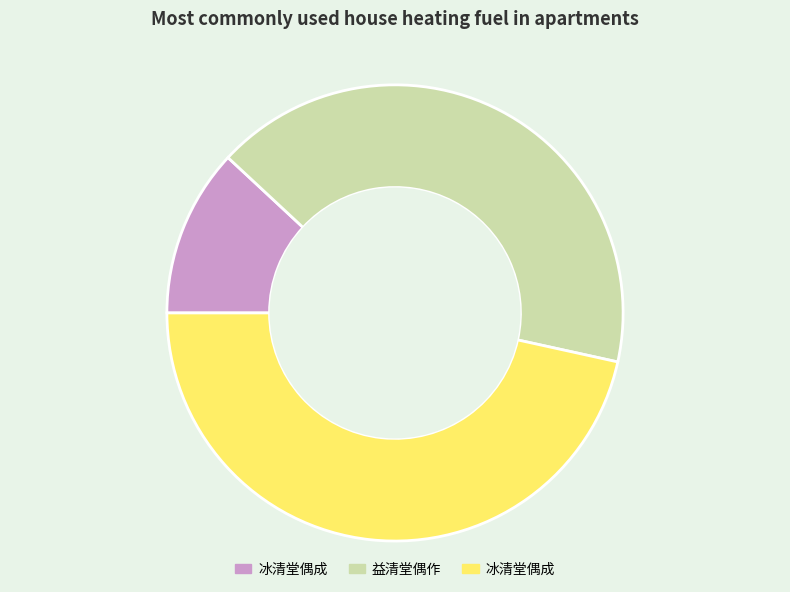

How many segments does this pie chart have?

3